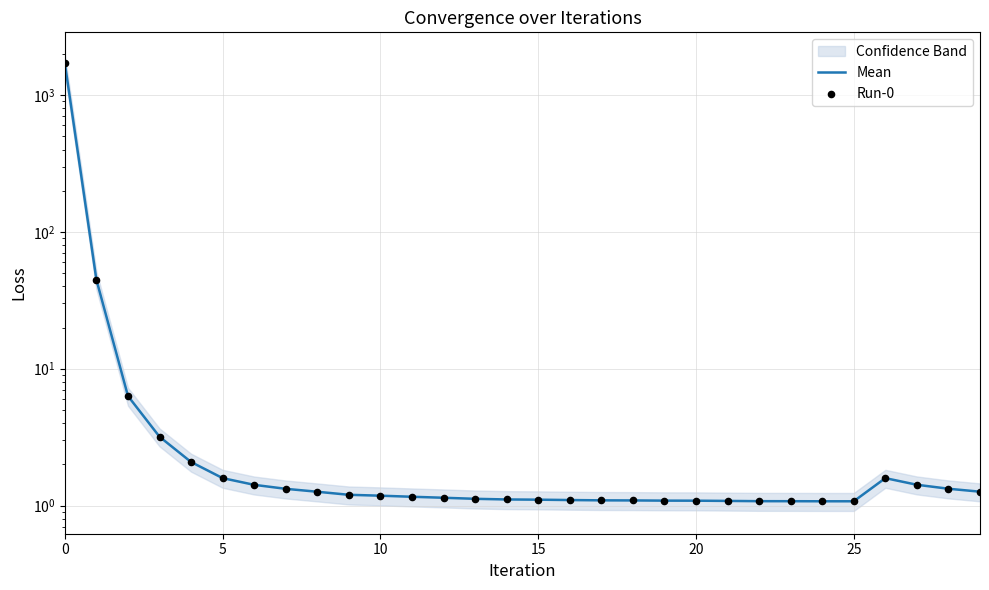

Which series reaches the minimum Y coordinate?

Mean